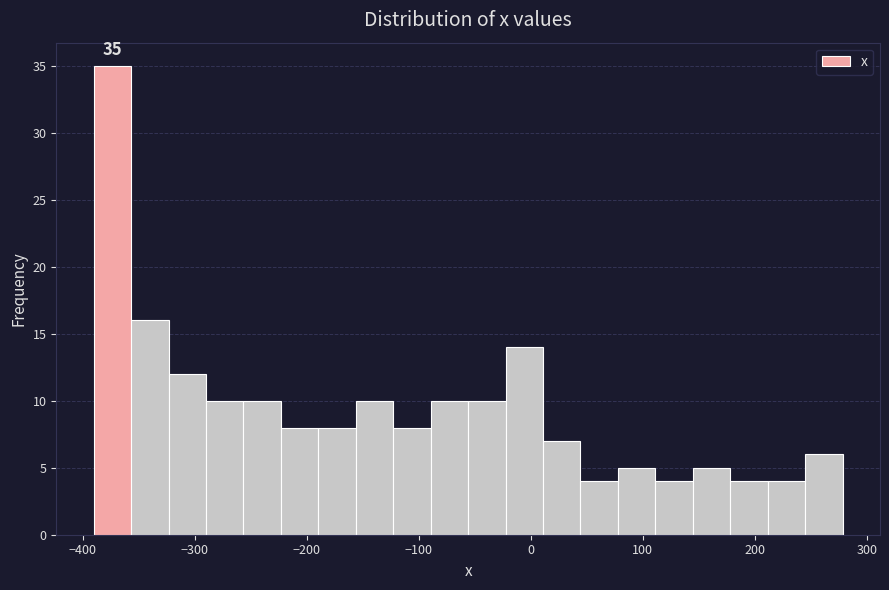

Around what value on the x-axis is the tallest bar? Give the approximate position of its centre, as read against the axis.

-370